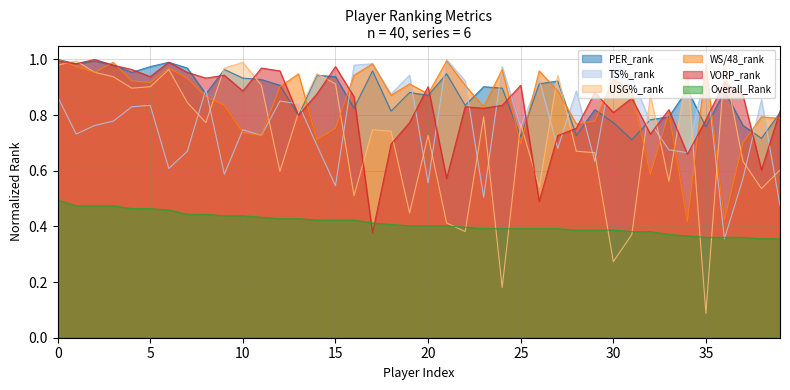

True or false: WS/48_rank and PER_rank cross at least once.

True